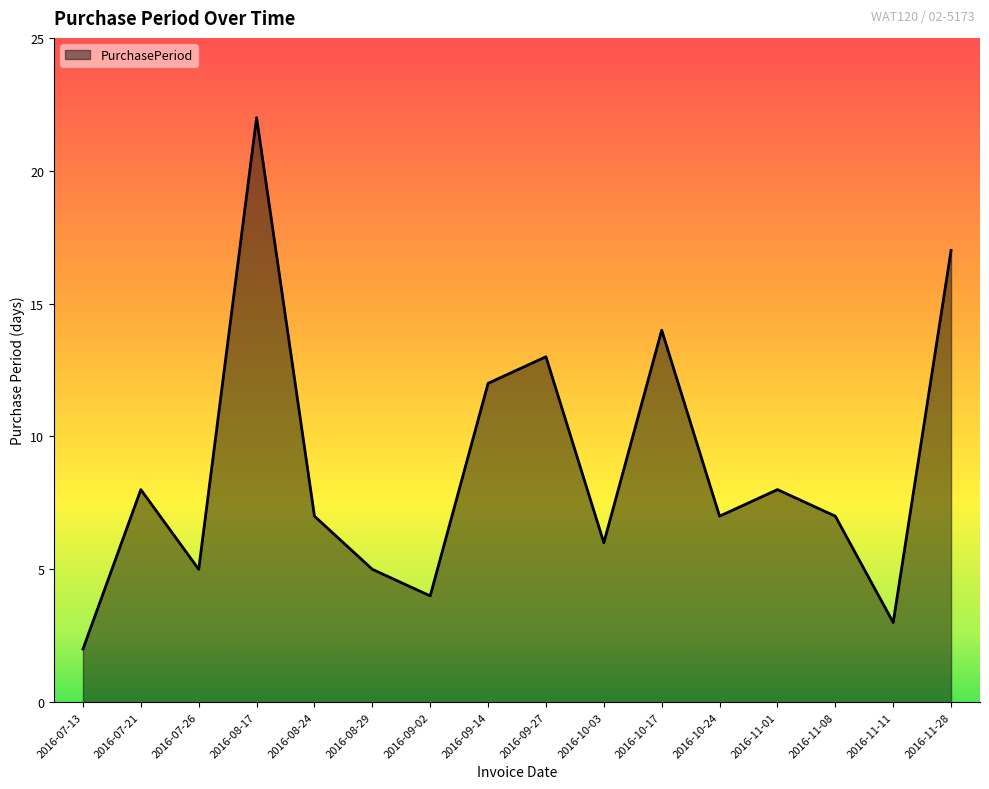

Which has a higher value, 2016-09-02 or 2016-09-14?

2016-09-14